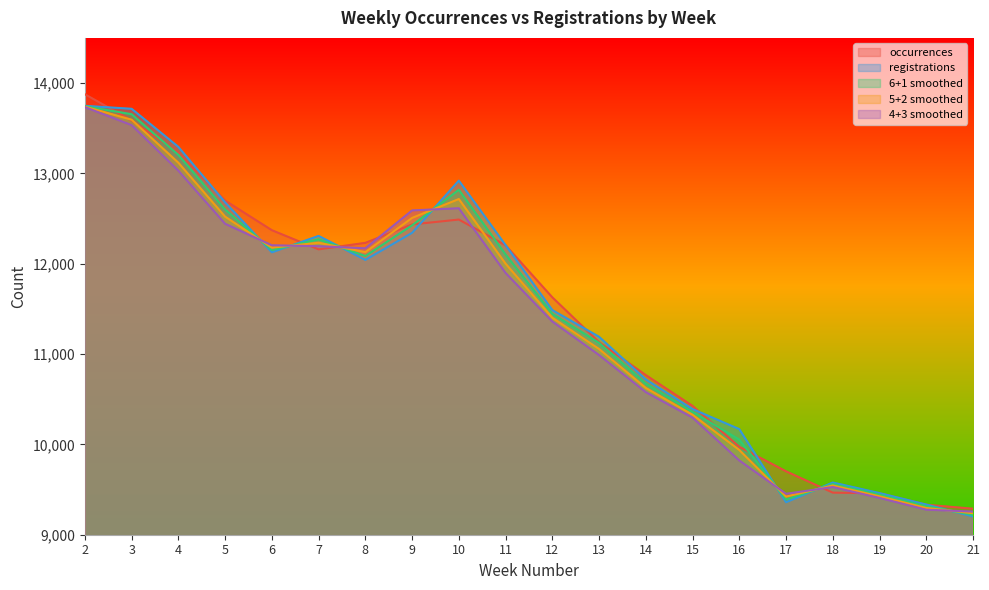

Which has a higher value, 6 or 4?

4